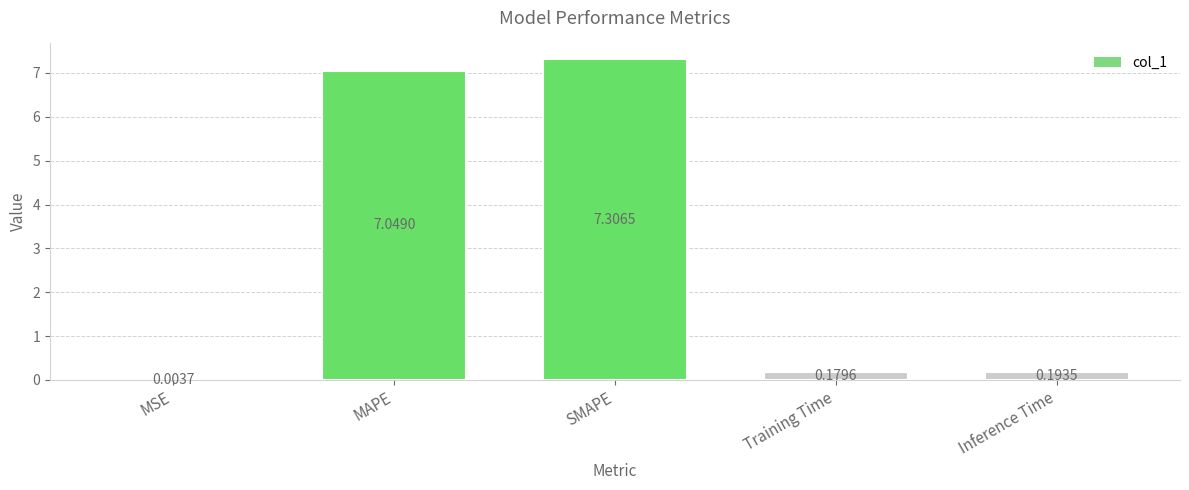

Which label corresponds to the largest value in the chart?

SMAPE